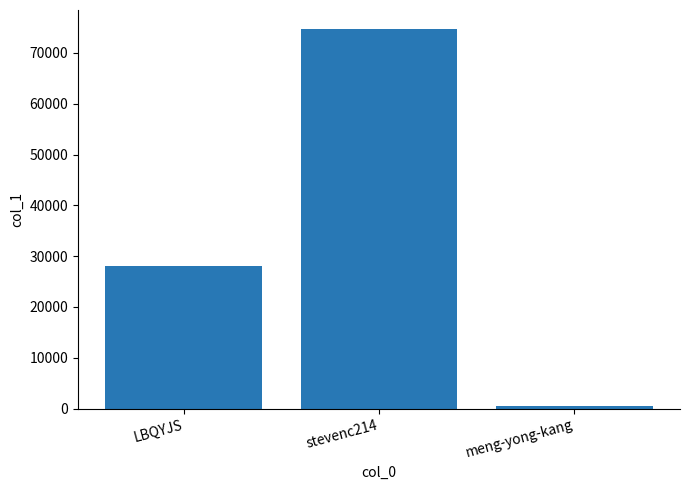

Does the chart contain any negative values?

No